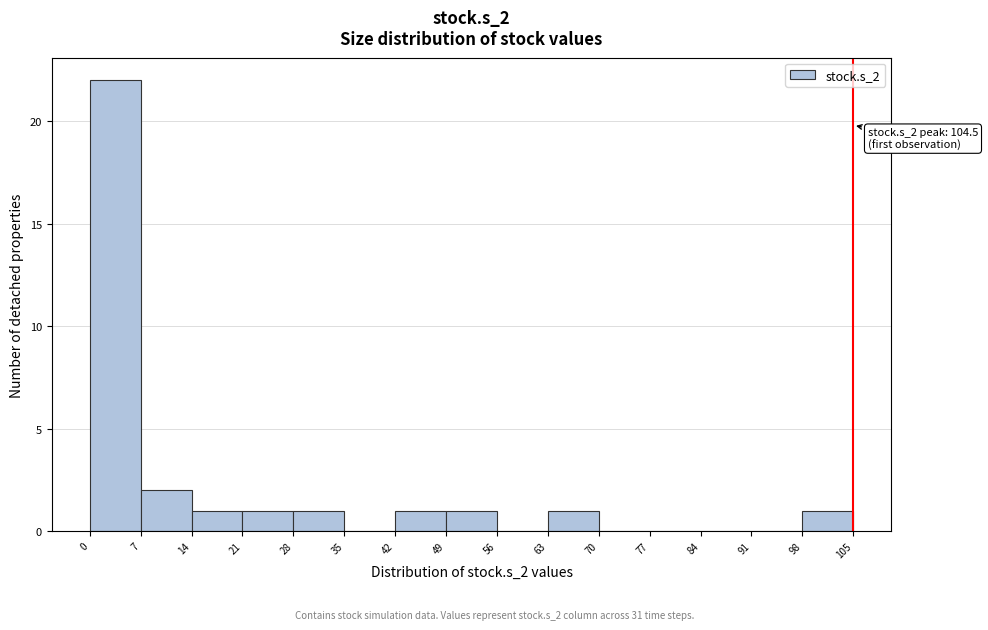

Over which range of the x-axis is the bar tallest?

0 to 7